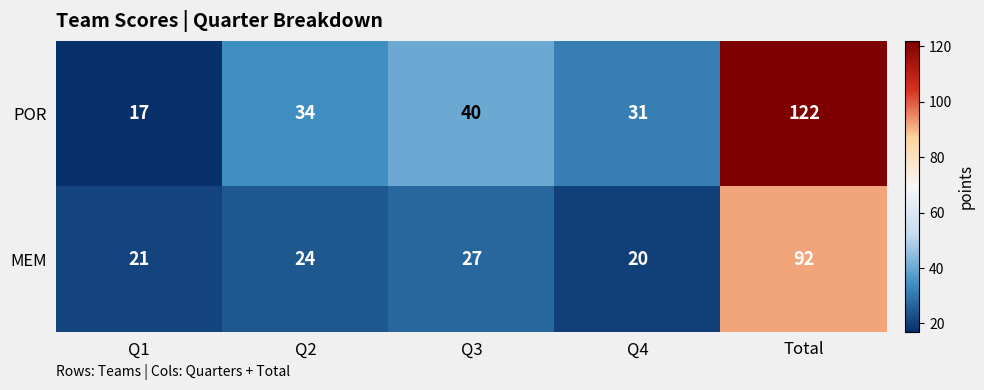

What is the approximate value of MEM at Q2, to the nearest 5?

25